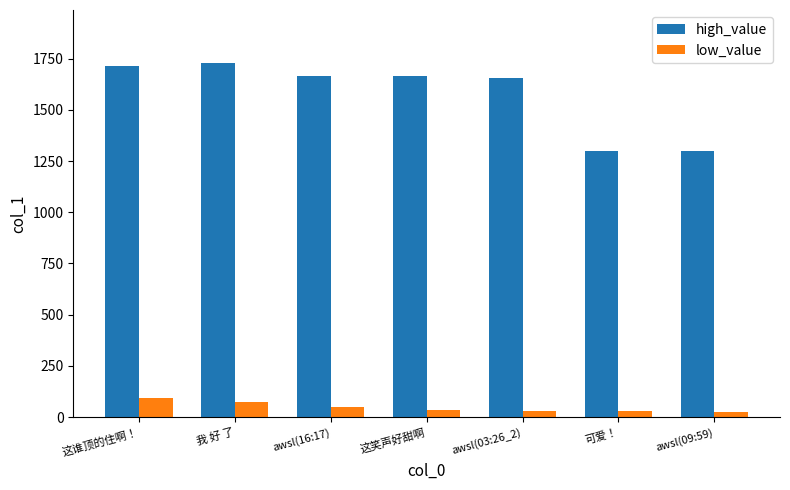

How many data points does each series have?

7